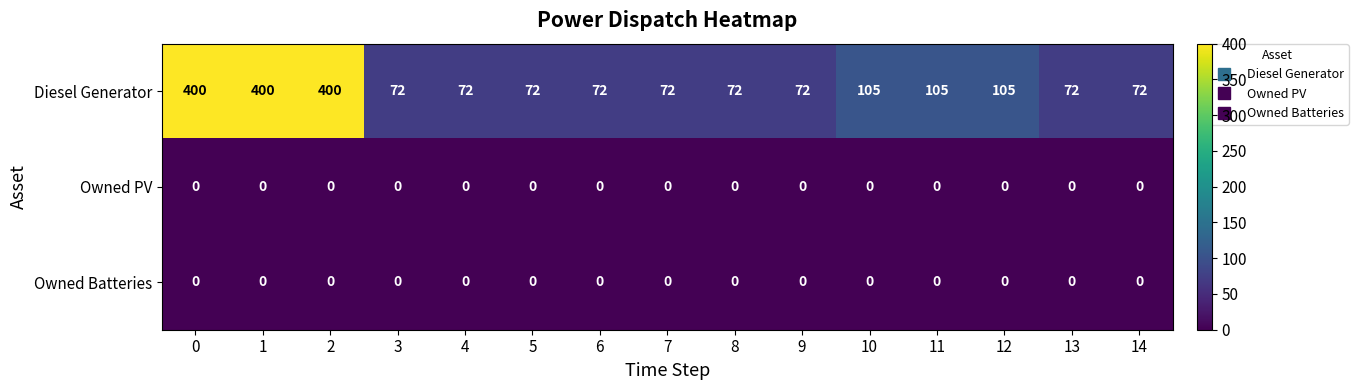

What is the difference between the highest and lowest values at 7?

72